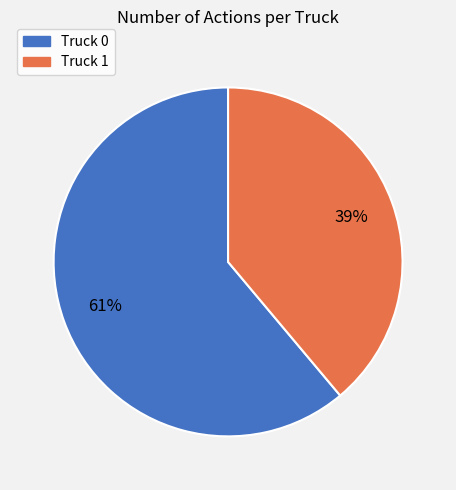

To the nearest percent, what is the average slice percentage?

50%